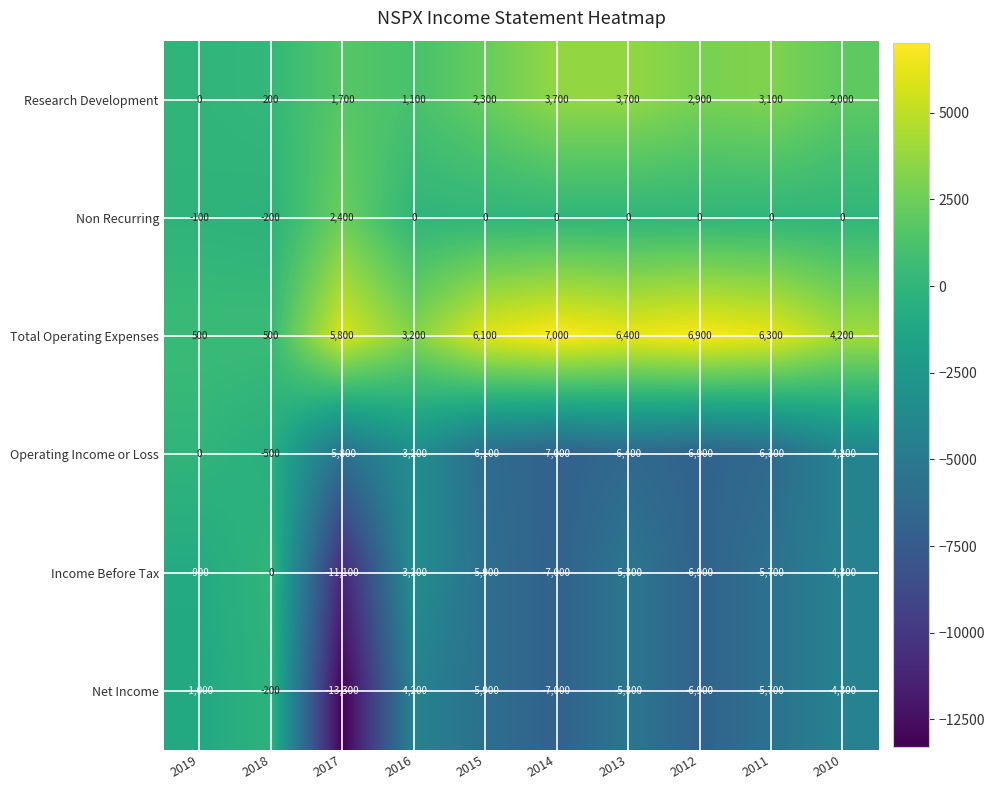

What is the difference between the highest and lowest values at 2011?

12600